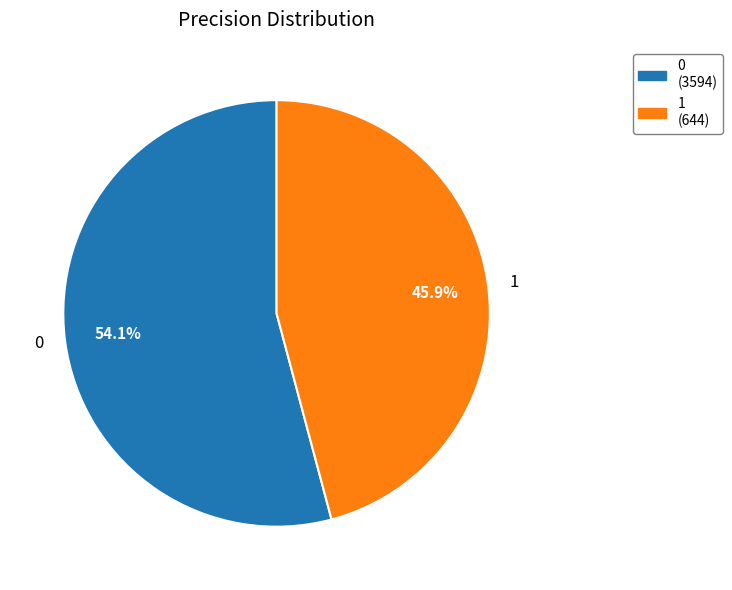

What percentage is NOT represented by 0?

45.9%